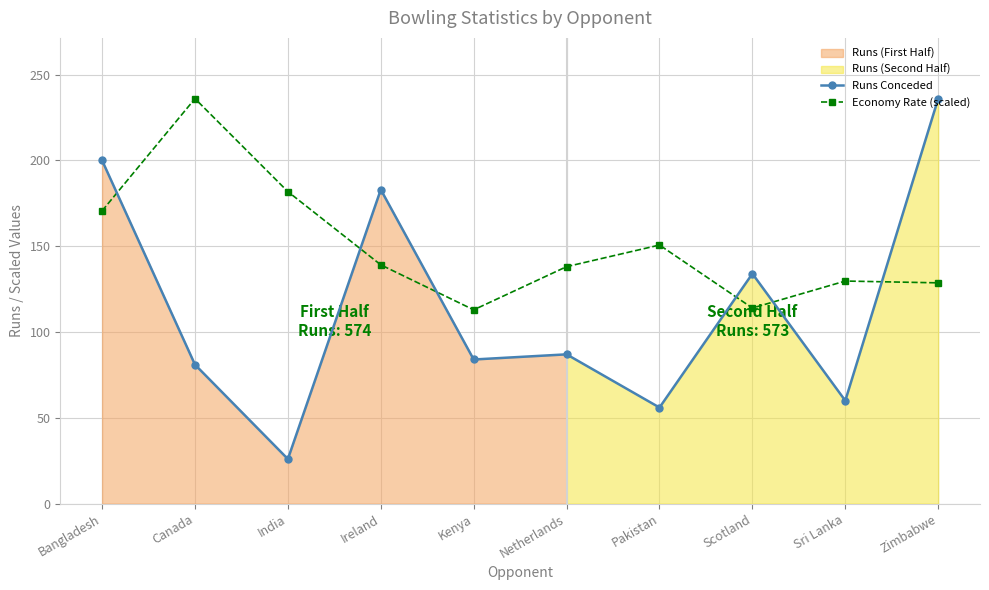

What is the sum of all Economy Rate (scaled) values?

1501.7